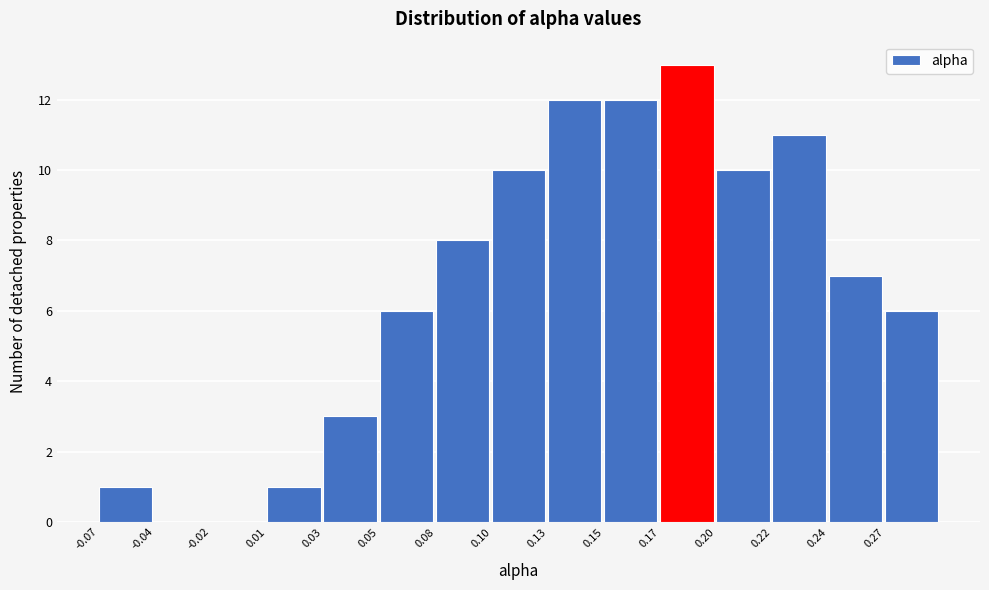

Reading left to right, what are all the values shown in this chart?

-0.07=1	-0.04=0	-0.02=0	0.01=1	0.03=3	0.05=6	0.08=8	0.10=10	0.13=12	0.15=12	0.17=13	0.20=10	0.22=11	0.24=7	0.27=6